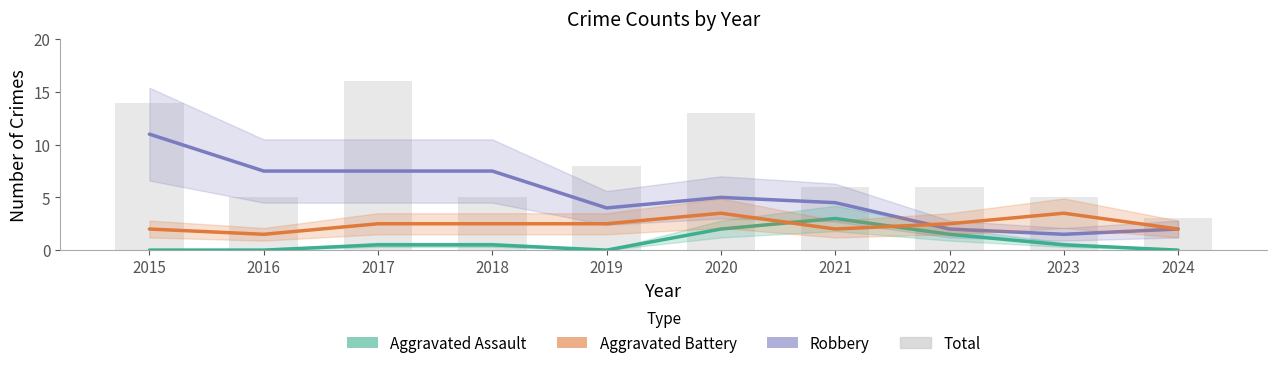

What is the value of the Aggravated Assault bar at the 4th from the left?

0.5